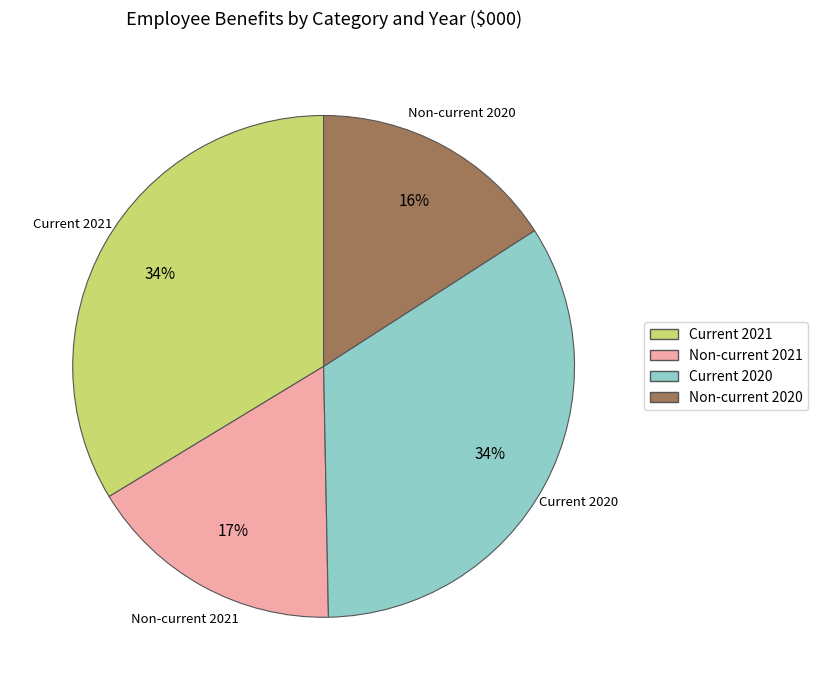

True or false: Non-current 2020 accounts for 27% of the total.

False